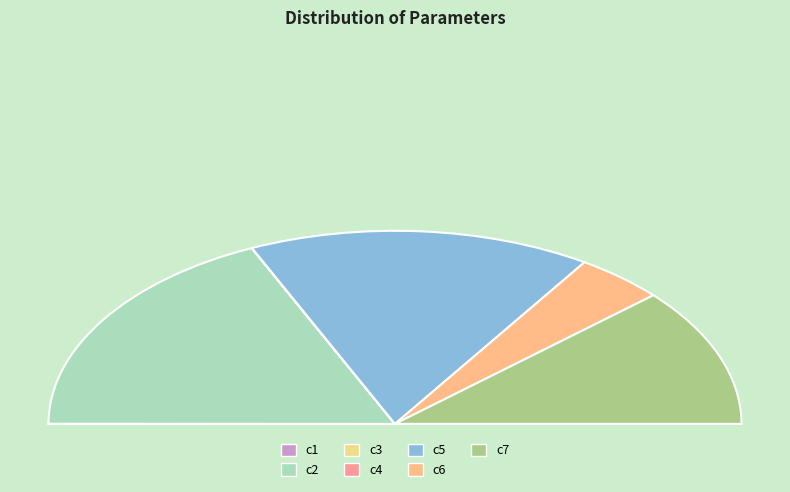

Combined, do c6 and c4 account for over 50%?

No